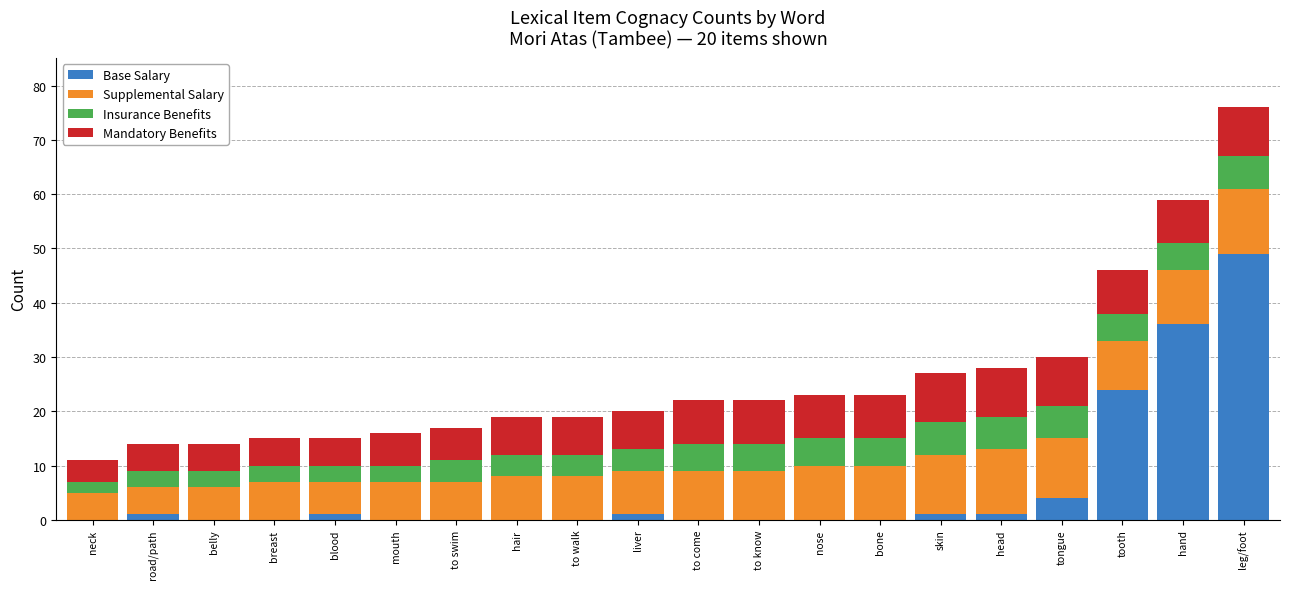

At which category is the sum across all series the highest?

leg/foot